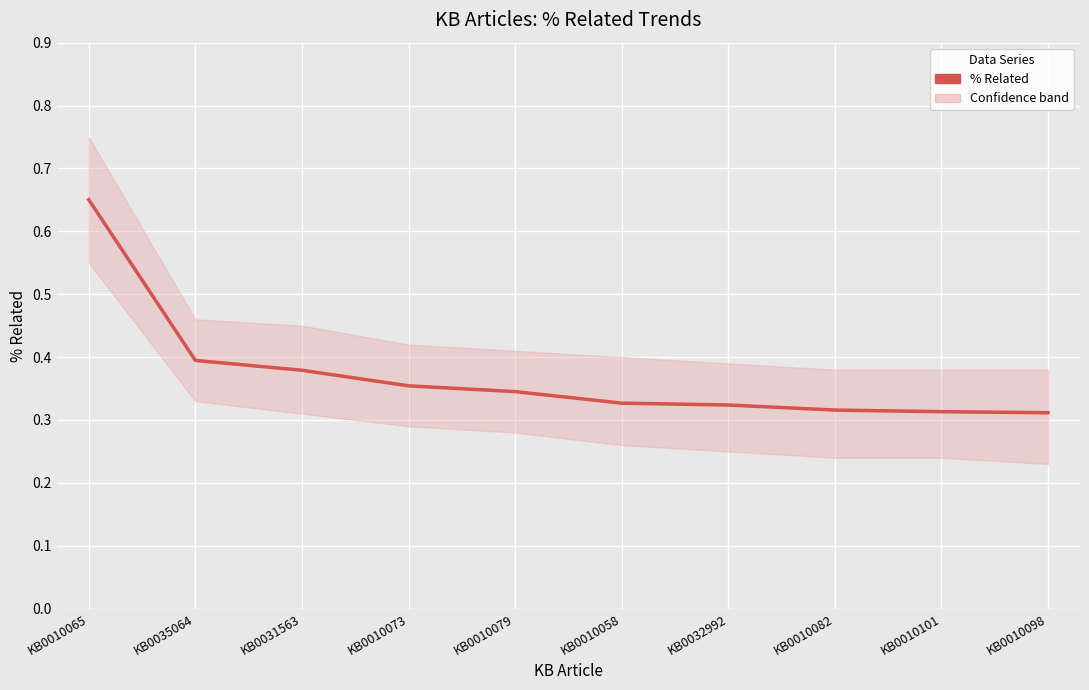

Reading right to left, what are all the values shown in this chart?

KB0010098=0.3	KB0010101=0.3	KB0010082=0.3	KB0032992=0.3	KB0010058=0.3	KB0010079=0.3	KB0010073=0.4	KB0031563=0.4	KB0035064=0.4	KB0010065=0.7